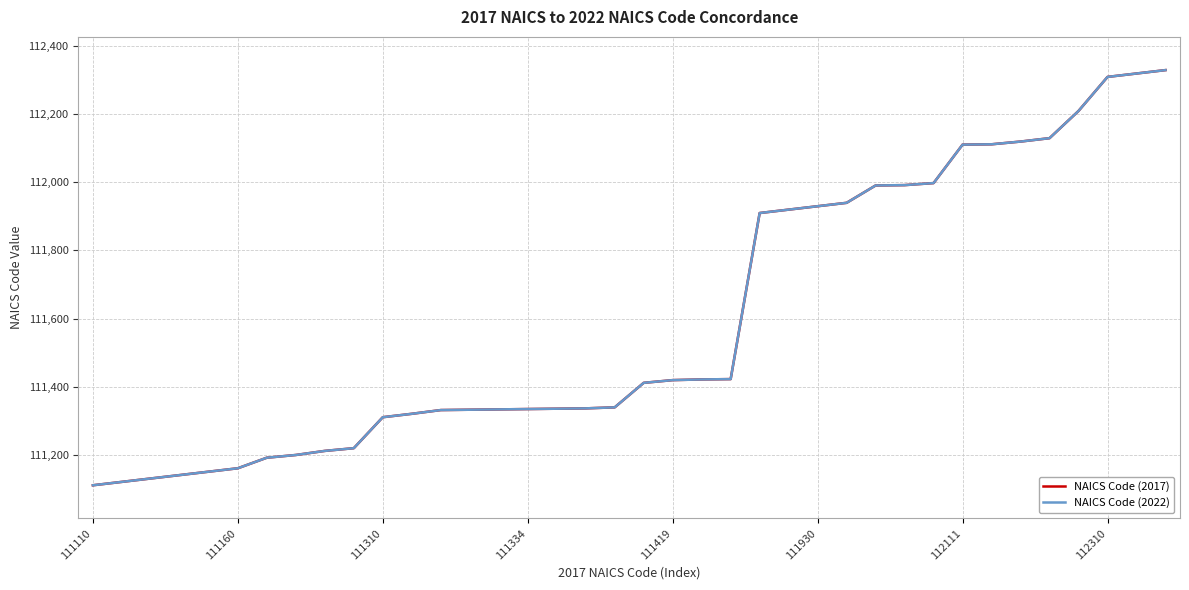

Does the chart display data point markers on the line(s)?

No